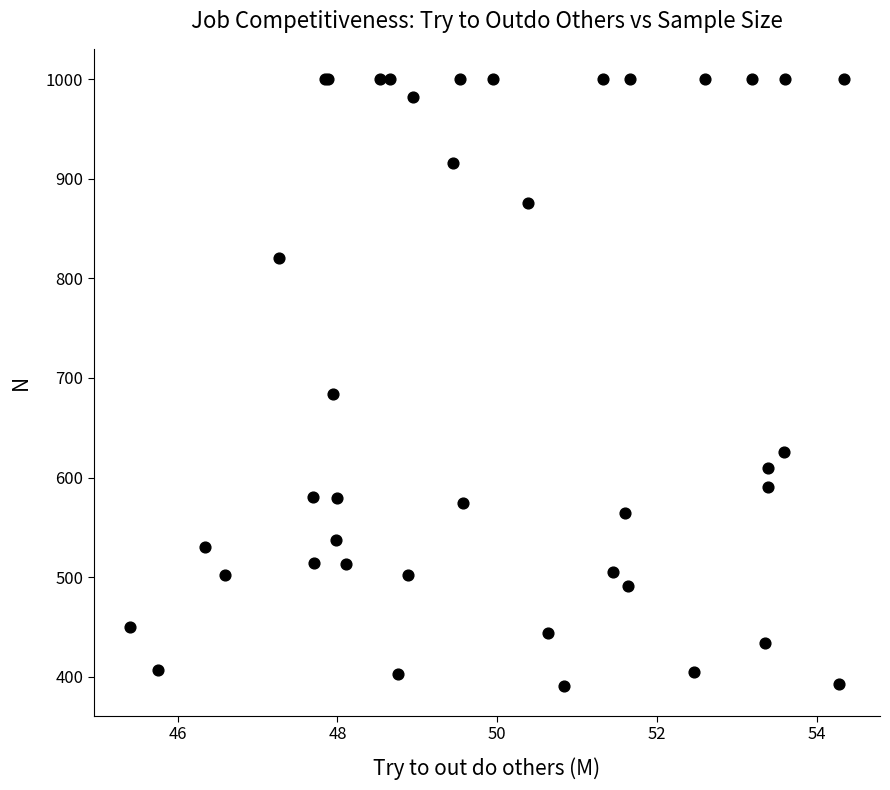

What Y value in the scatter plot is closest to 695?

684